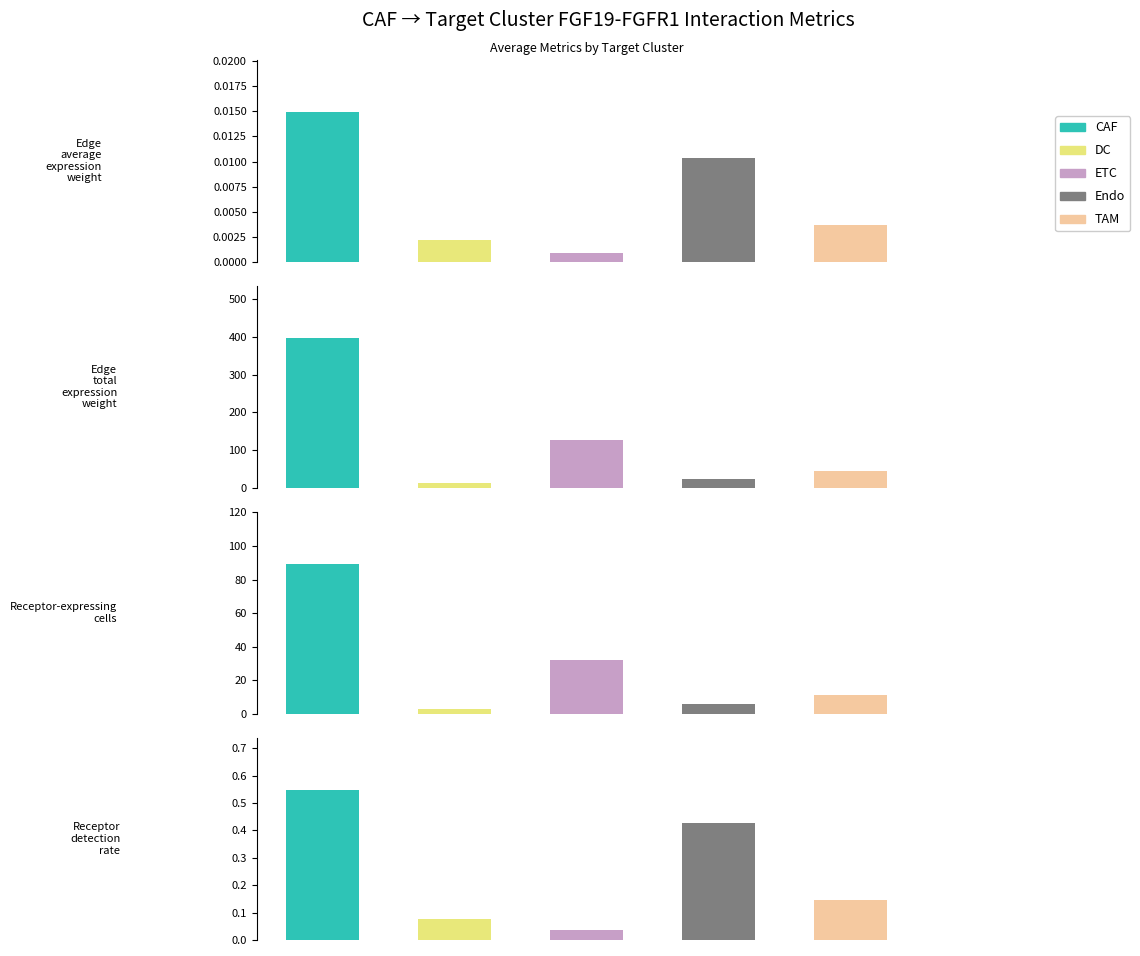

True or false: Edge average expression weight has a value of 0.0 at Endo.

False